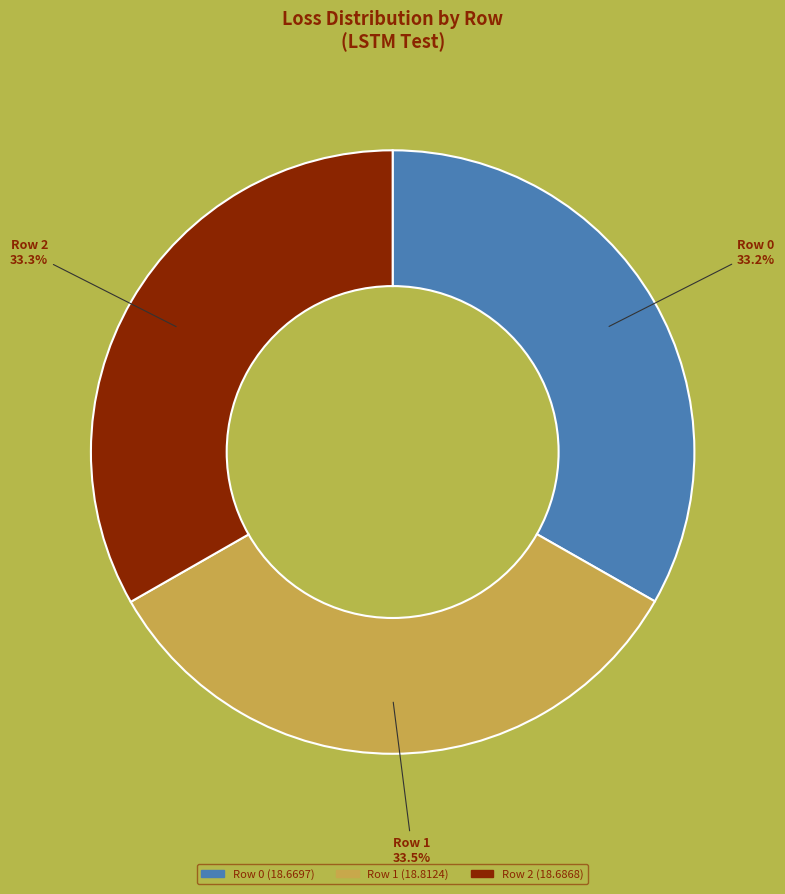

How many slices are in this pie chart?

3